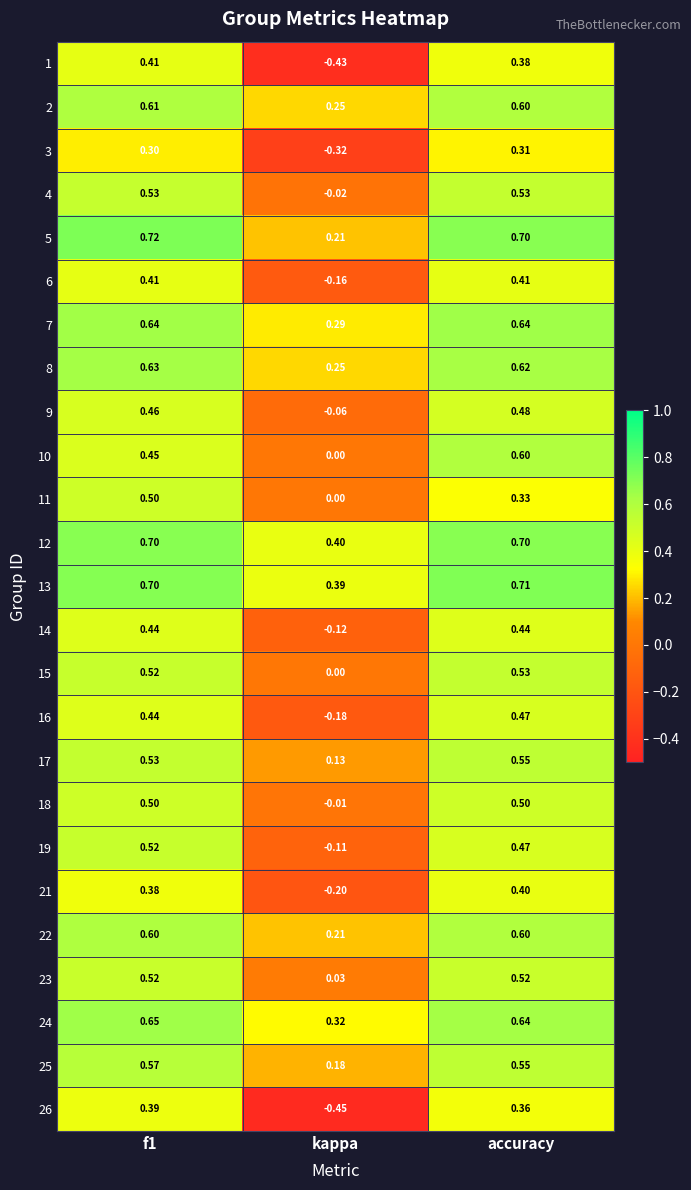

At which label does 16 reach its peak?

accuracy